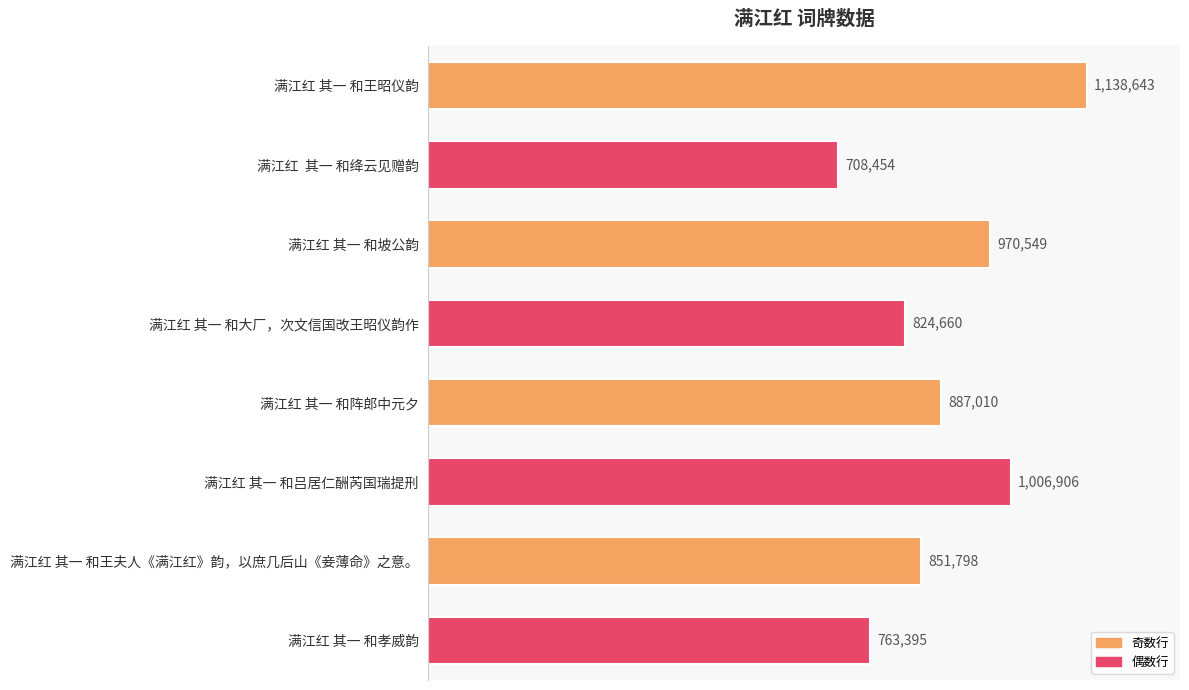

What is the difference between the maximum and minimum values?

430189